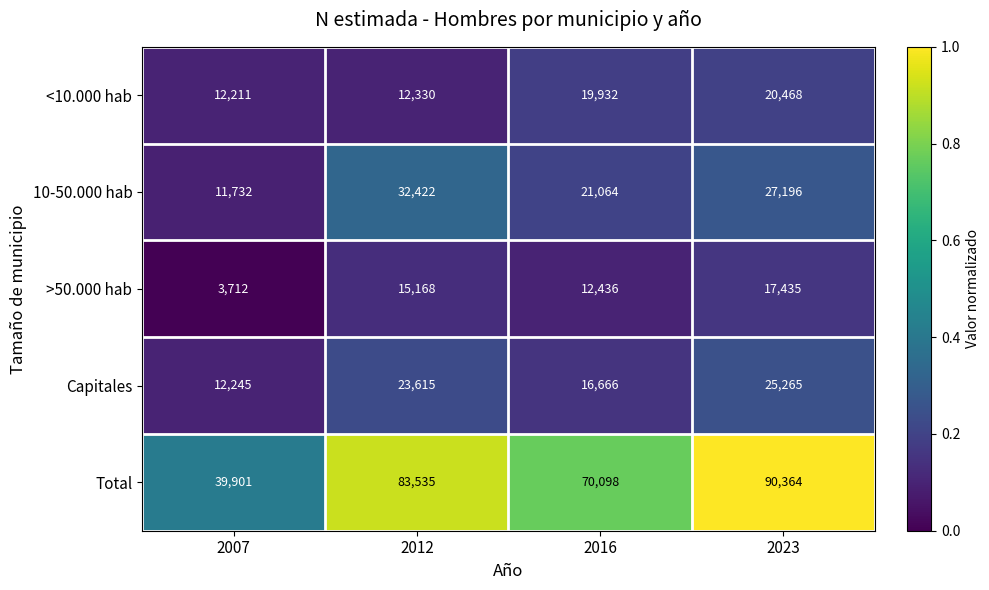

What is the maximum value shown in the chart?

90364